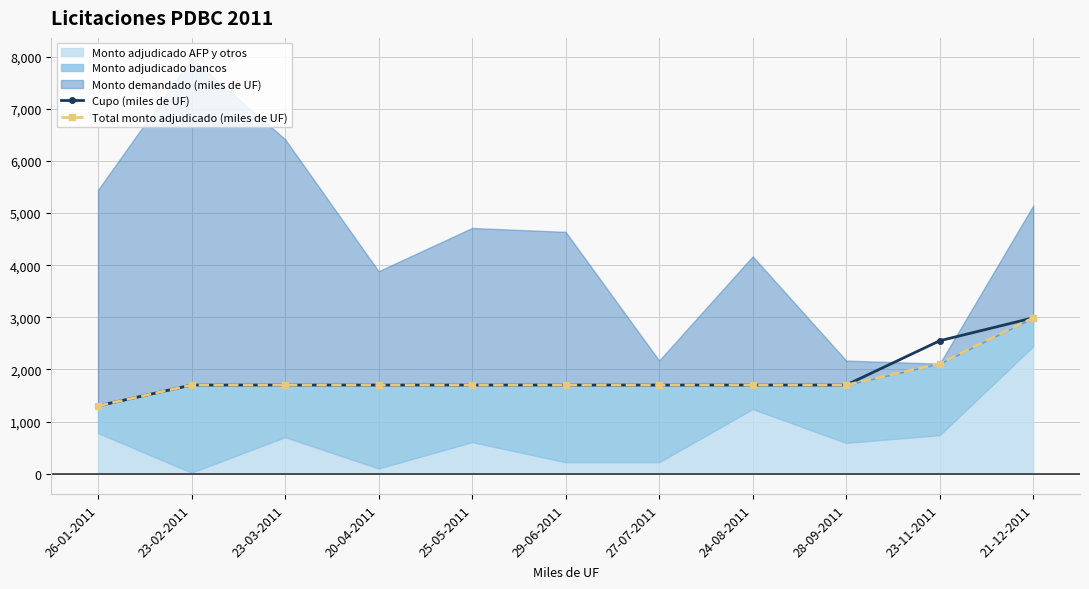

How many values in the Cupo (miles de UF) series are below 1700?

1